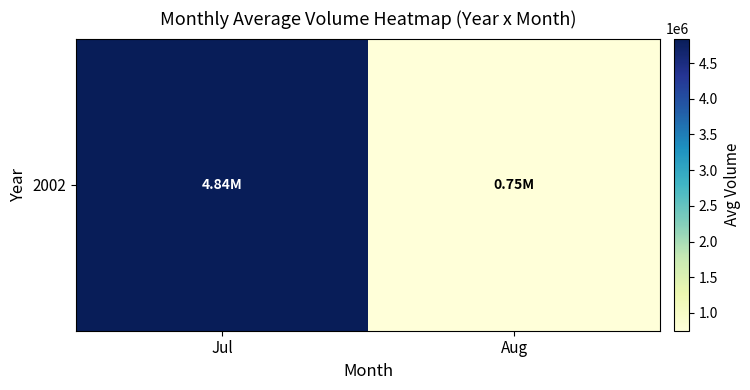

What is the difference between the values at Jul and Aug?

4091876.5